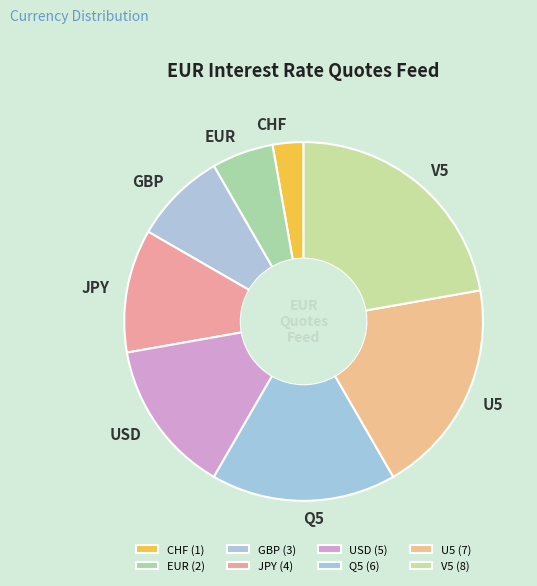

Which has a higher value, U5 or USD?

U5